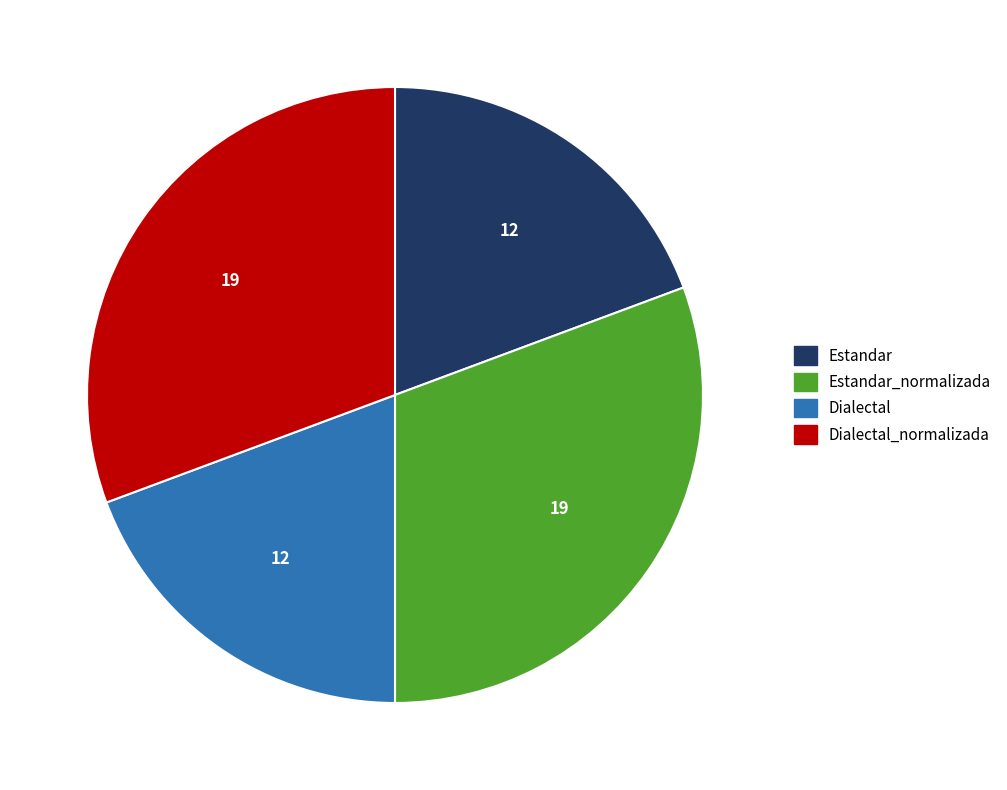

True or false: Dialectal_normalizada accounts for 31% of the total.

True